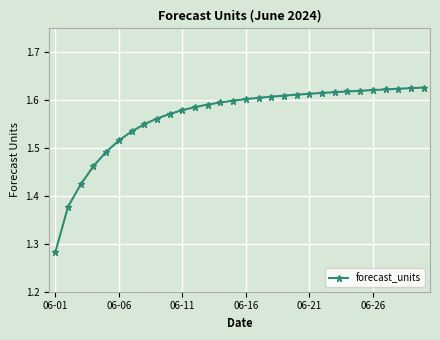

How many values are between 1 and 2?

30